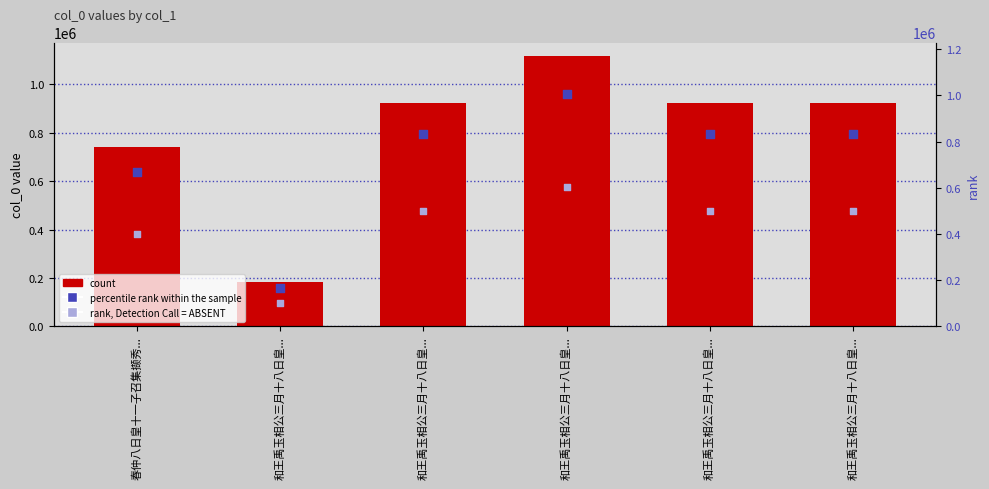

Which series has the widest spread of Y values?

col_0